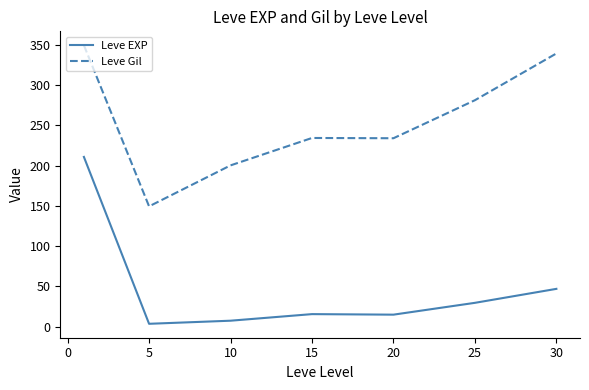

What is the lowest value of the Leve Gil series?

149.3